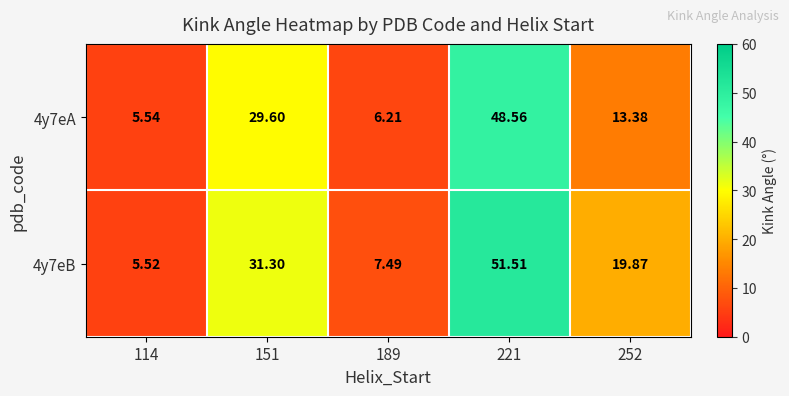

Is the value of 4y7eA at 252 greater than the value of 4y7eB at 221?

No